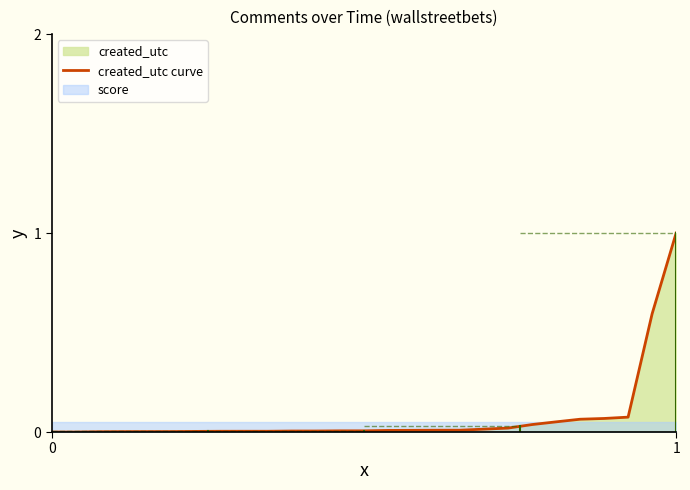

The created_utc curve series shows 1.5 at 1. True or false?

False